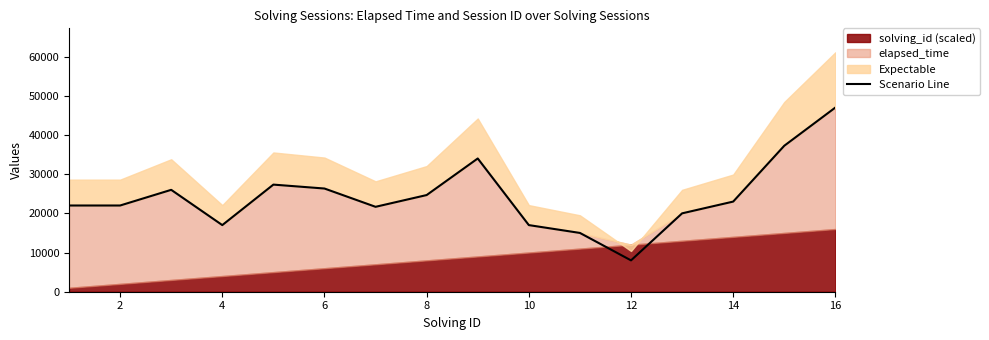

True or false: the data shows 37595 at 12.

False